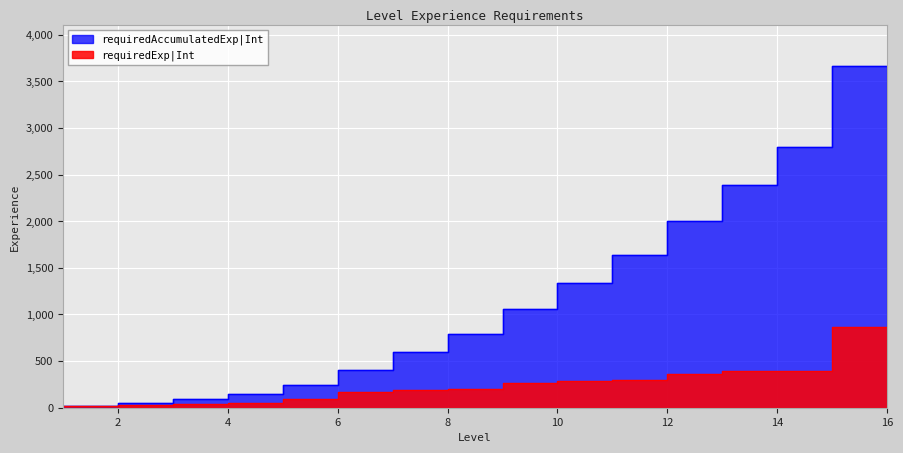

What are all the series names shown in the legend?

requiredExp|Int, requiredAccumulatedExp|Int